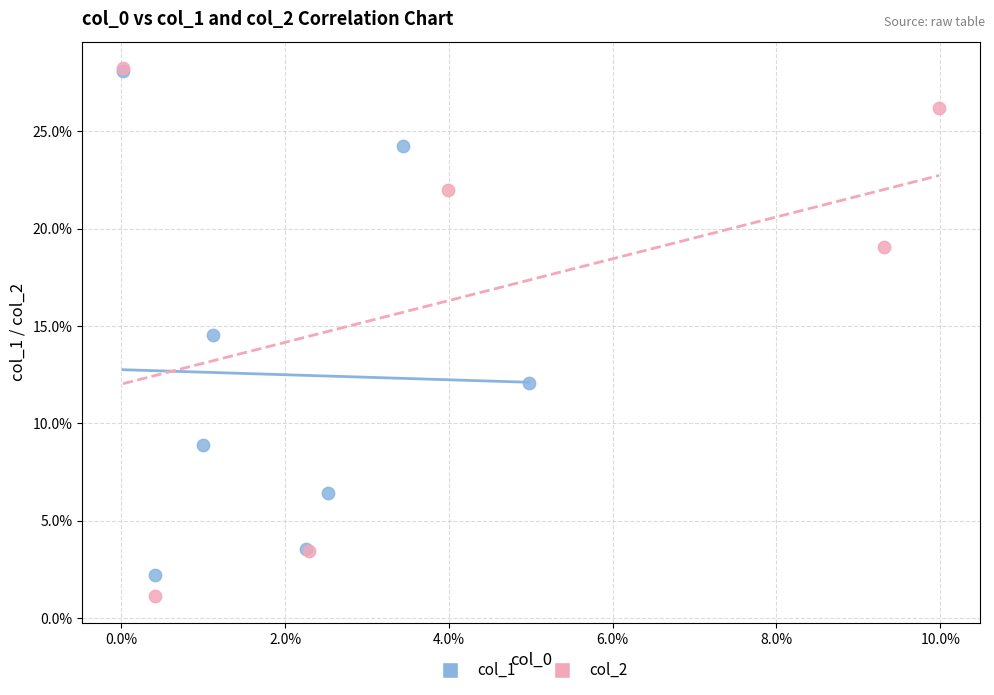

Which series reaches the minimum Y coordinate?

col_2